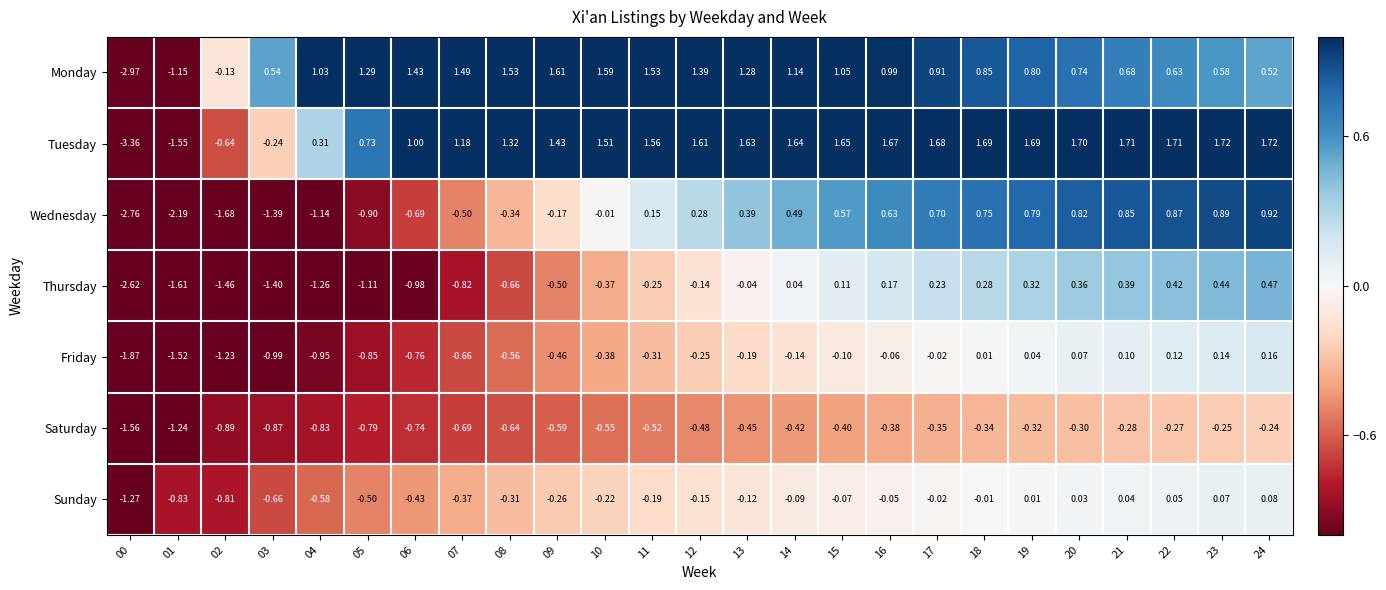

Which series has the largest total across all categories?

Tuesday